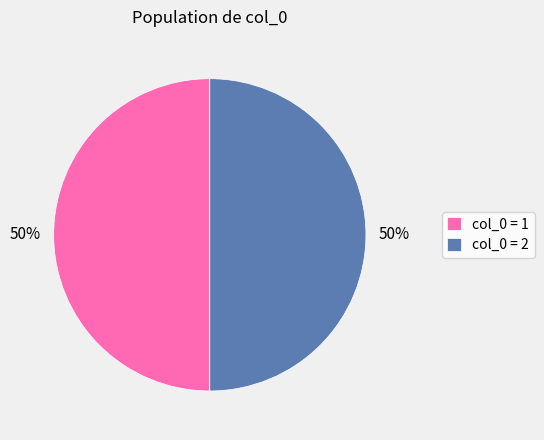

Do col_0 = 1 and col_0 = 2 together represent more than half of the pie?

Yes